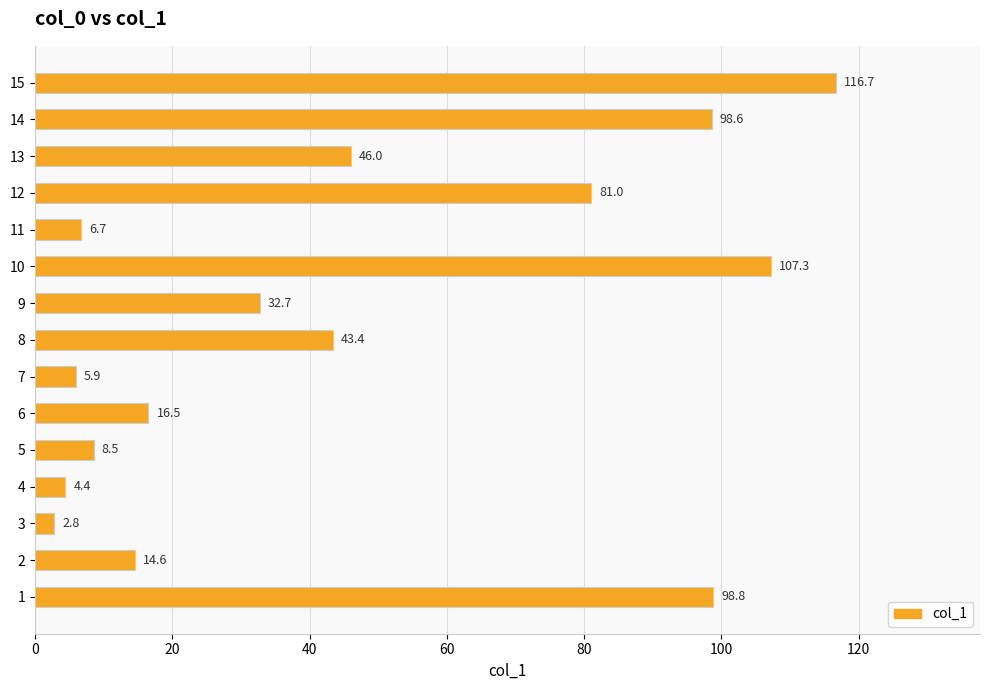

Are the bars horizontal?

Yes